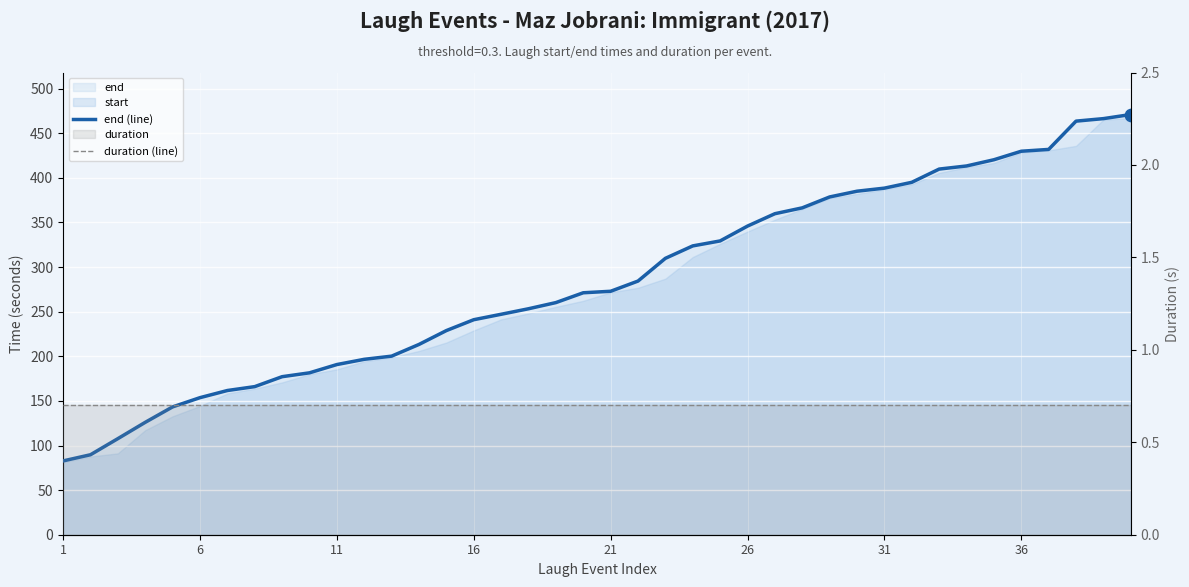

At how many categories does at least one series exceed 137?

36